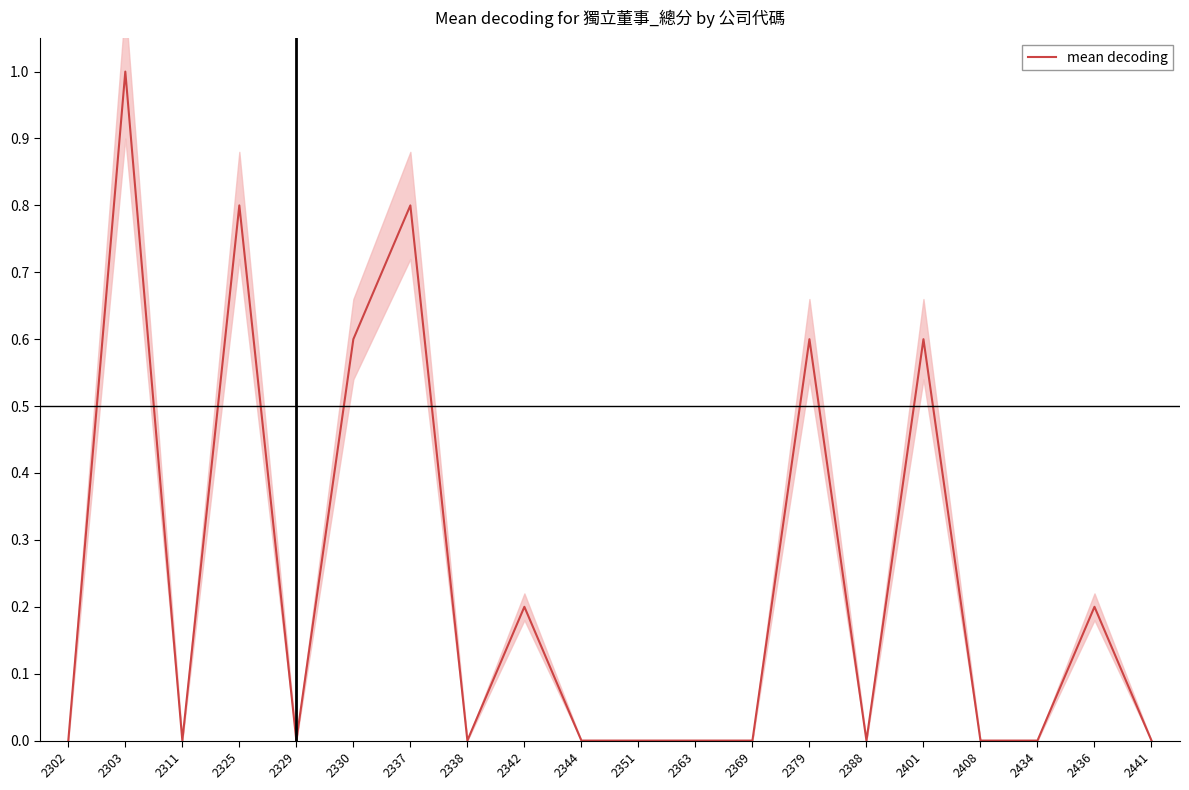

Reading left to right, extract all data points from this chart.

0.0	1.0	0.0	0.8	0.0	0.6	0.8	0.0	0.2	0.0	0.0	0.0	0.0	0.6	0.0	0.6	0.0	0.0	0.2	0.0